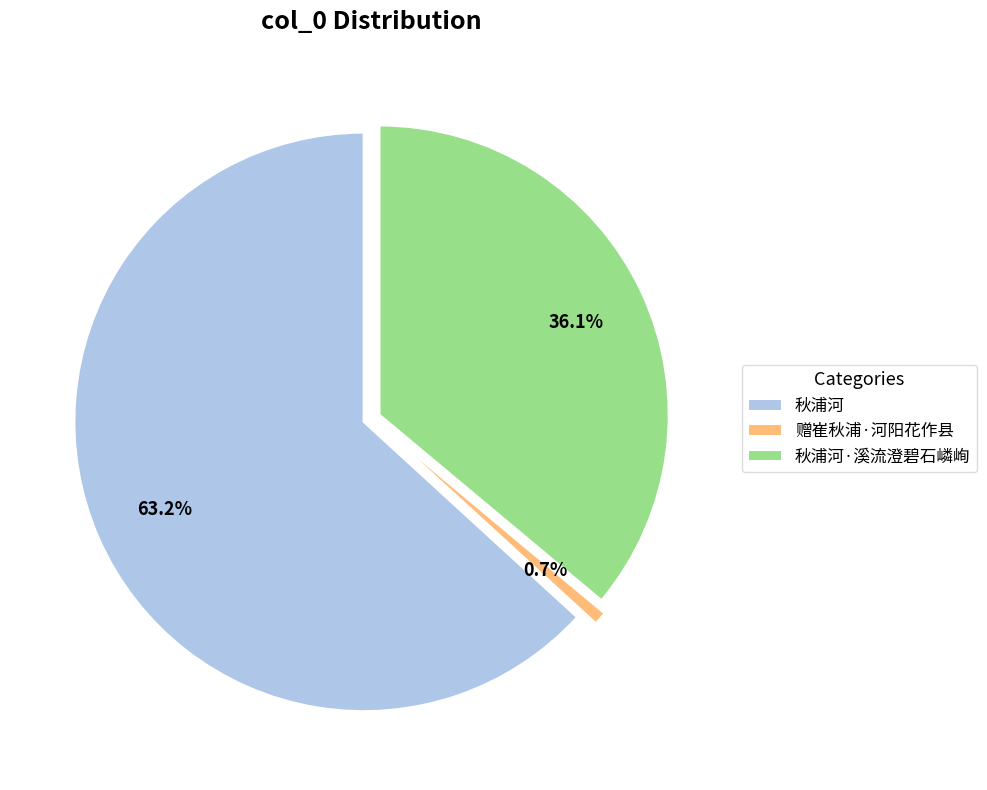

How many slices are in this pie chart?

3